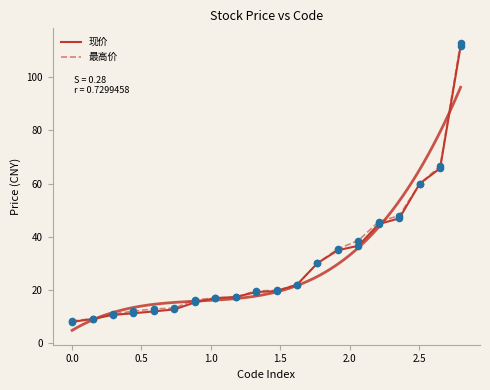

Which series reaches the maximum Y coordinate?

最高价